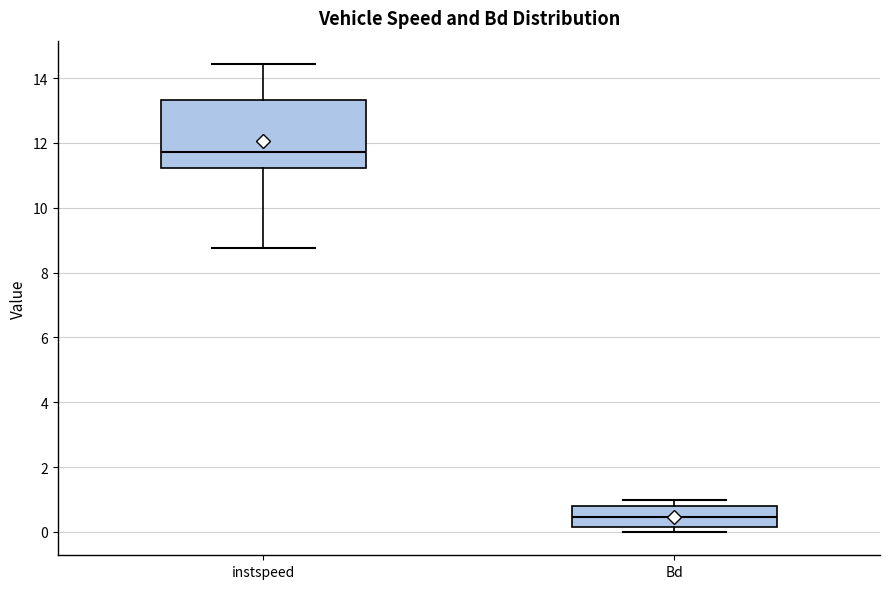

Which box has the lowest median line?

Bd